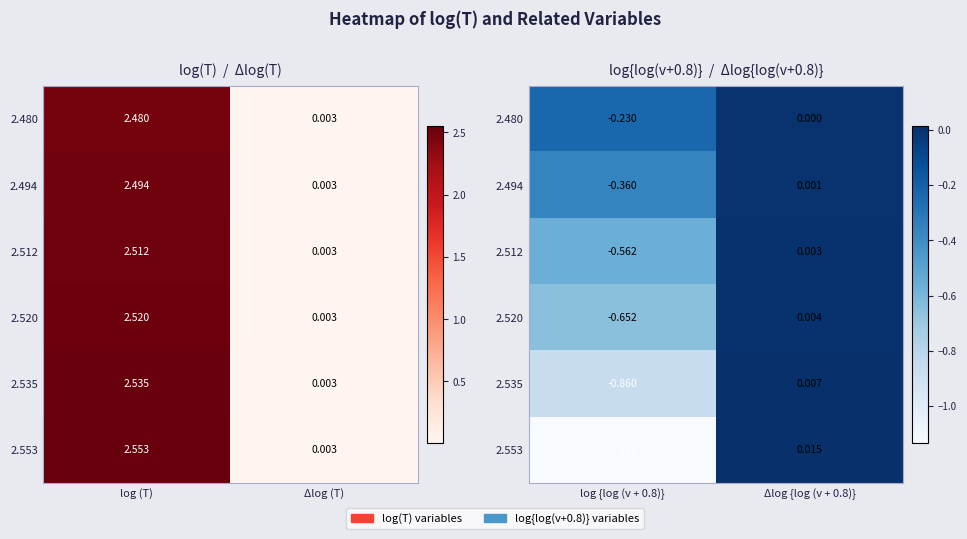

The 2.553 series shows -1.8 at log {log (v + 0.8)}. True or false?

False